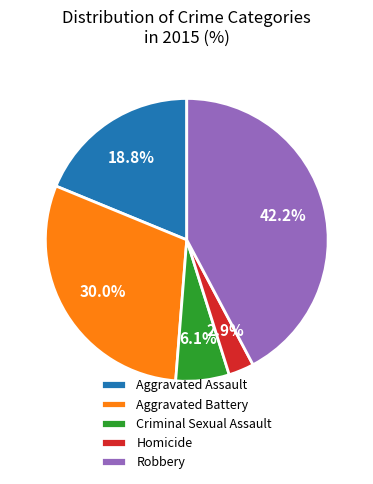

Rank the categories by value from highest to lowest.

Robbery, Aggravated Battery, Aggravated Assault, Criminal Sexual Assault, Homicide